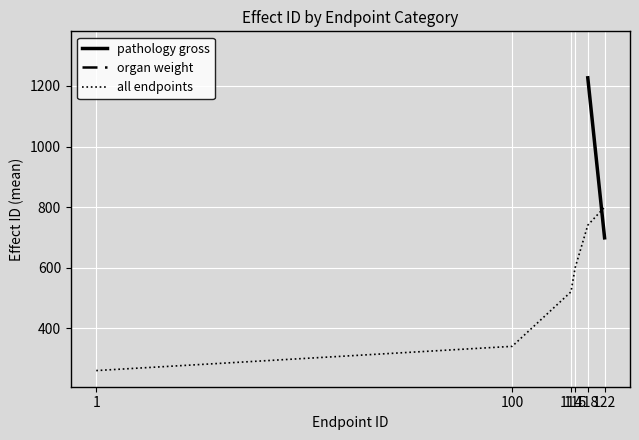

How many data points does each series have?

6